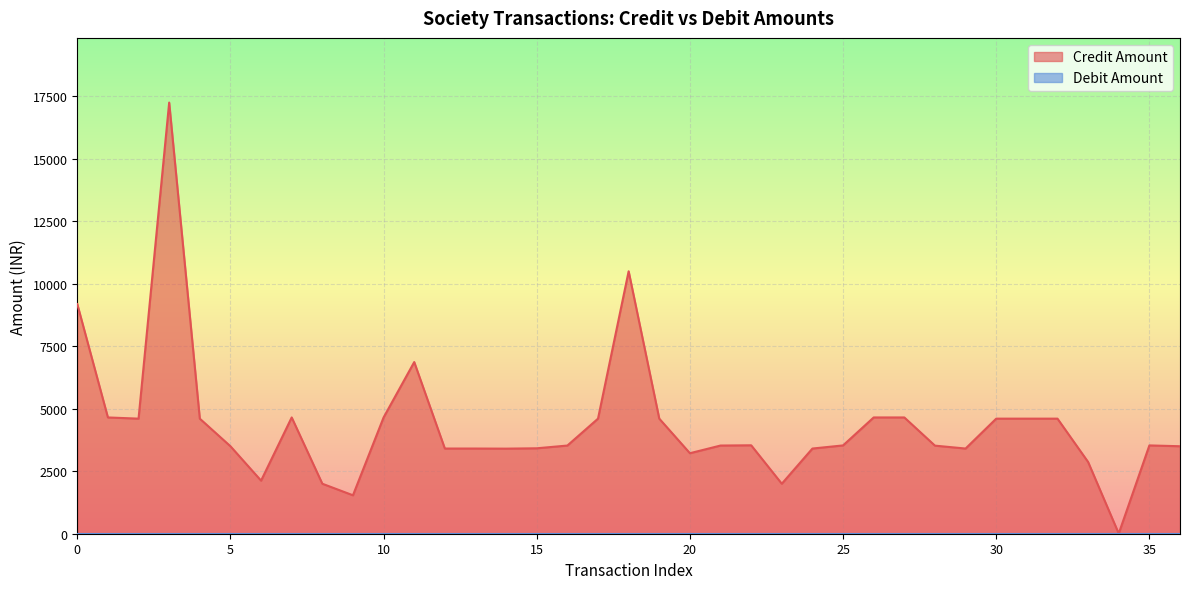

What is the change in value from 10 to 11?

+2216